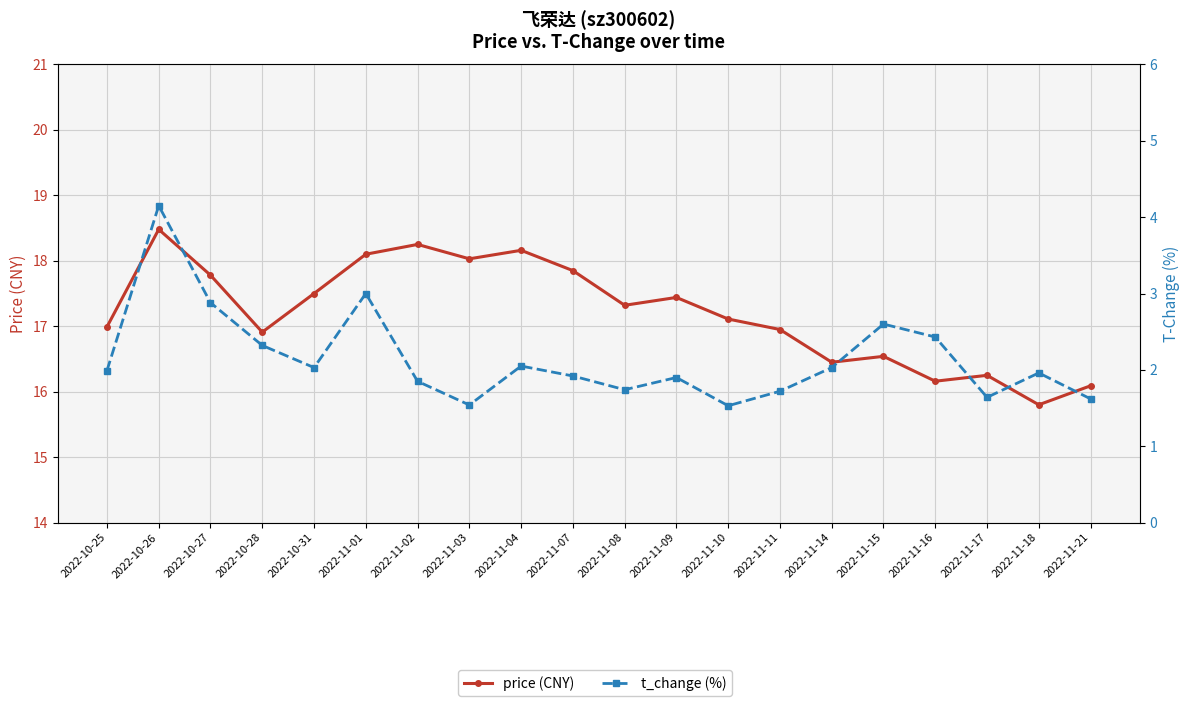

What is the value of the price (CNY) point at the 8th from the left?

18.0